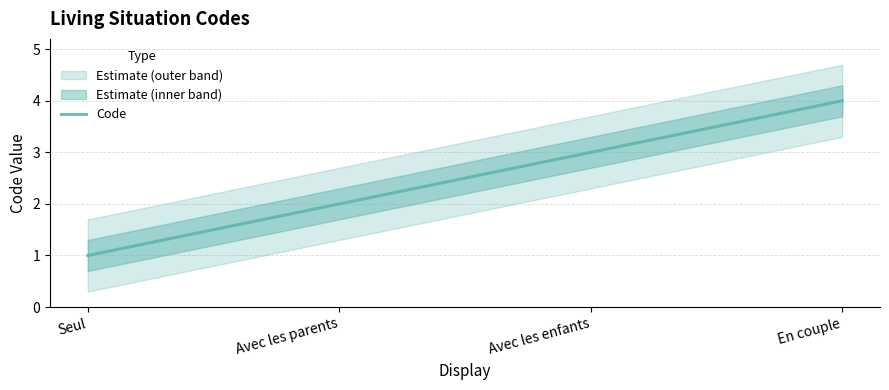

Where does the data first go above 3?

En couple